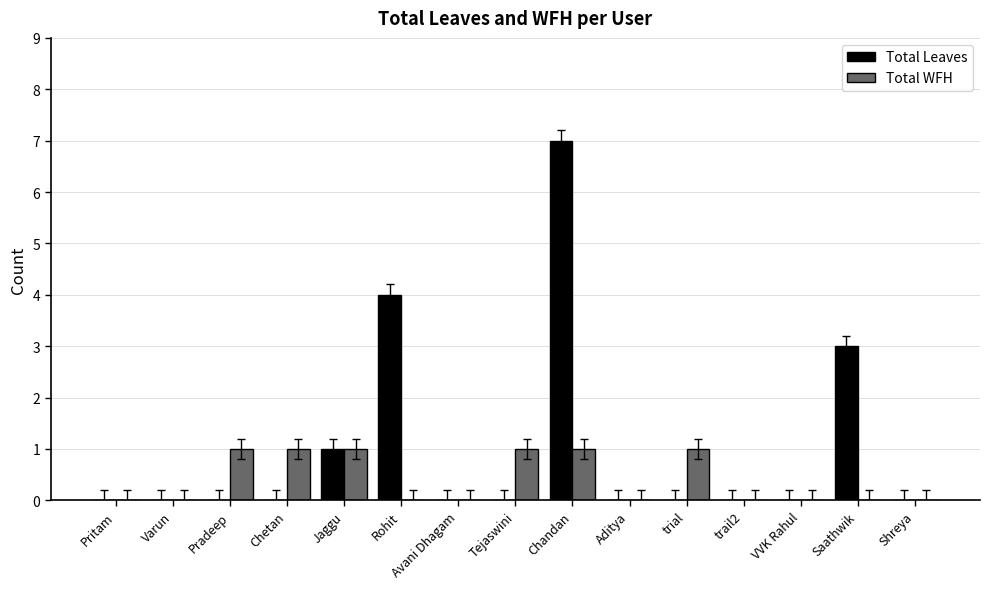

What is the highest value of the Total Leaves series?

7